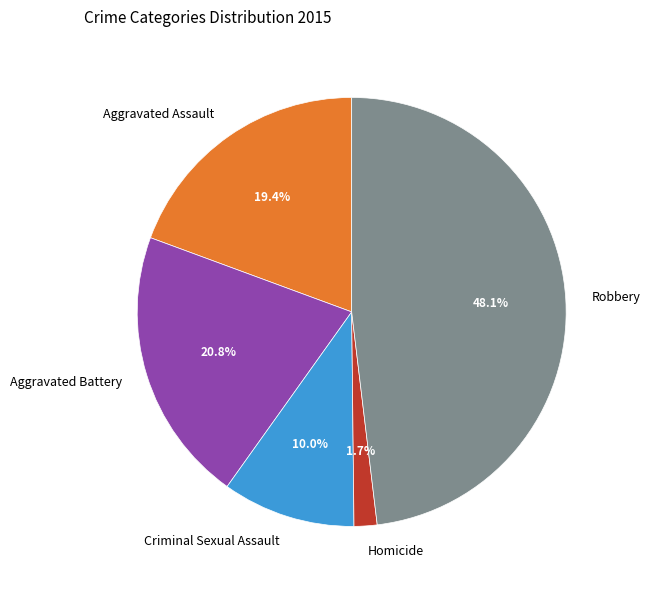

Combined, do Aggravated Assault and Aggravated Battery account for over 50%?

No